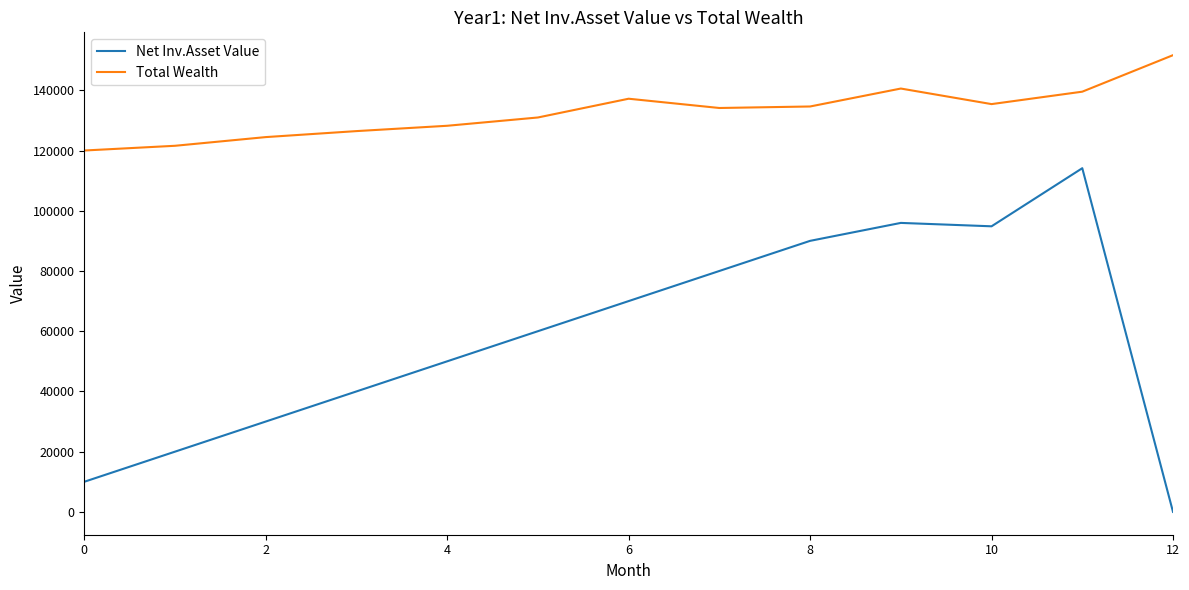

Which series has the widest spread of values?

Net Inv.Asset Value